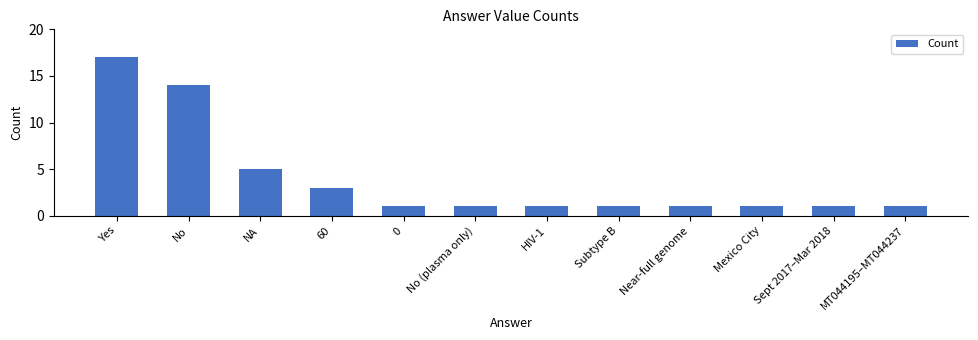

True or false: the data shows 1 at 0.

True